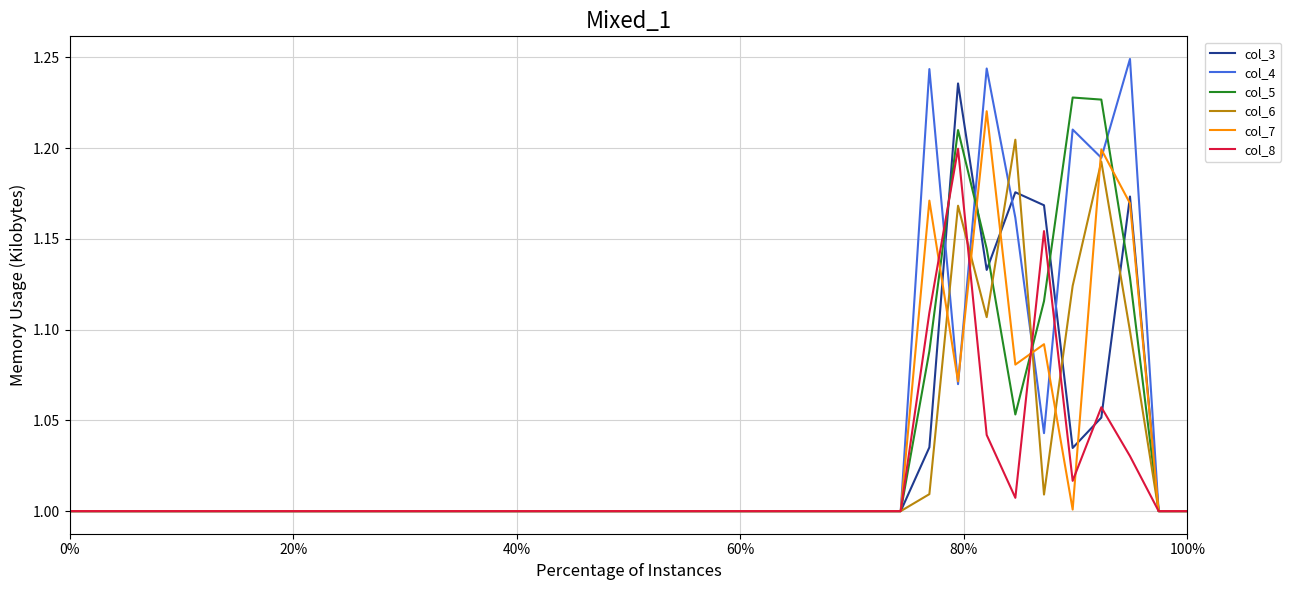

Which series has the widest spread of values?

col_4